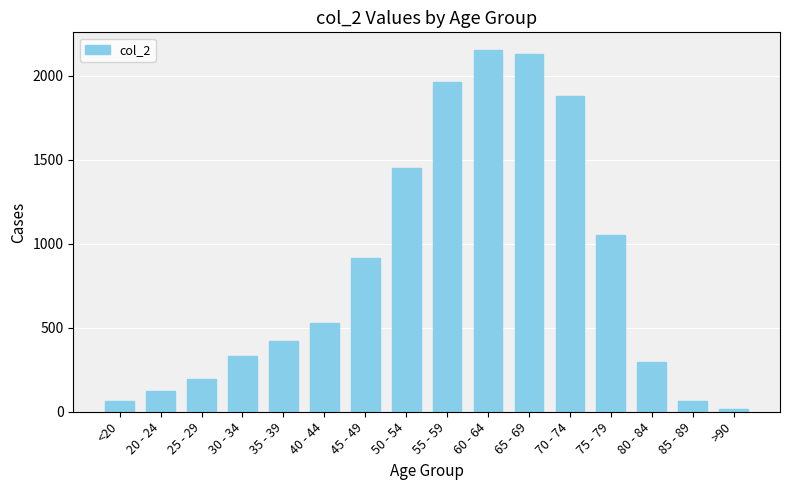

What is the maximum value shown in the chart?

2151